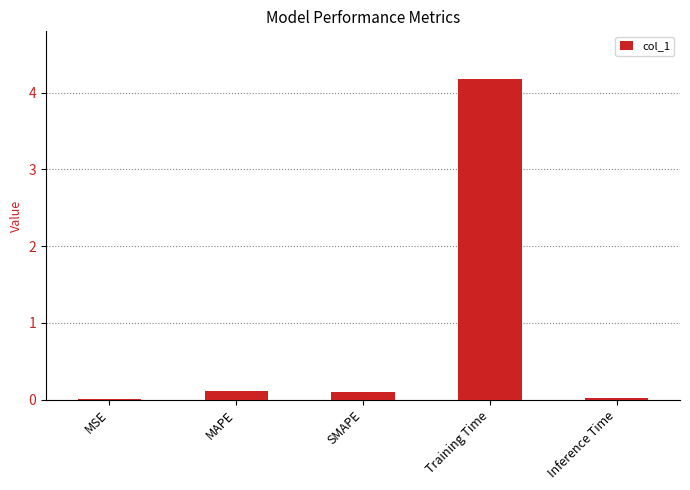

The chart shows a value of 0.0 at Inference Time. True or false?

True